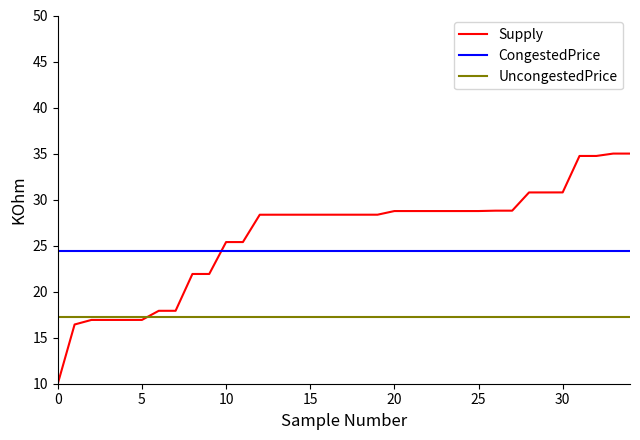

Rank the series by their average value, from highest to lowest.

Supply, CongestedPrice, UncongestedPrice